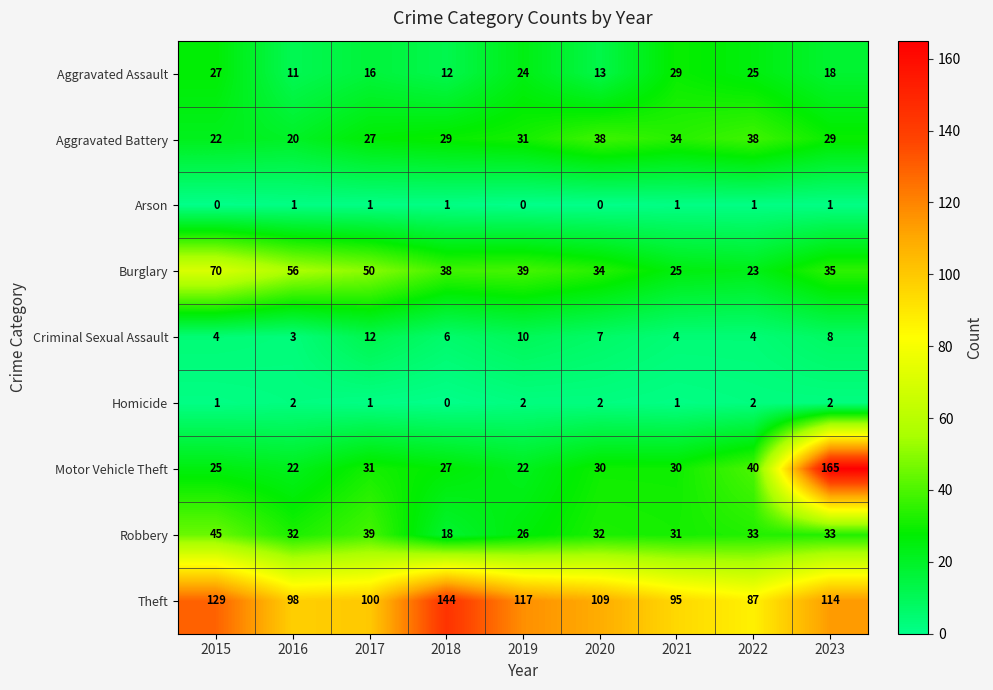

True or false: Burglary has a value of 70 at 2015.

True